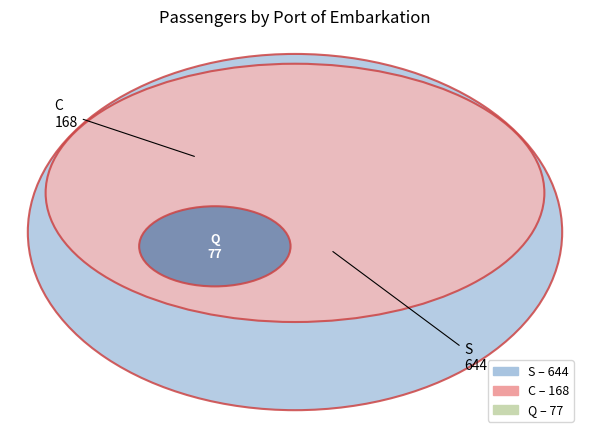

Rank the categories by value from highest to lowest.

S, C, Q